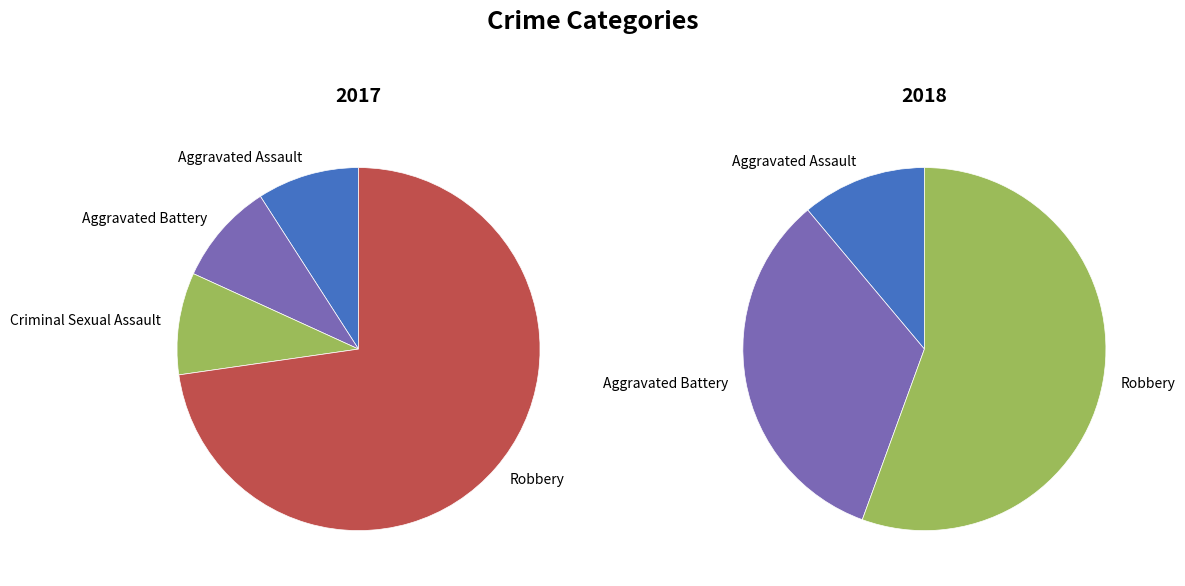

True or false: Aggravated Assault accounts for 19% of the total.

False